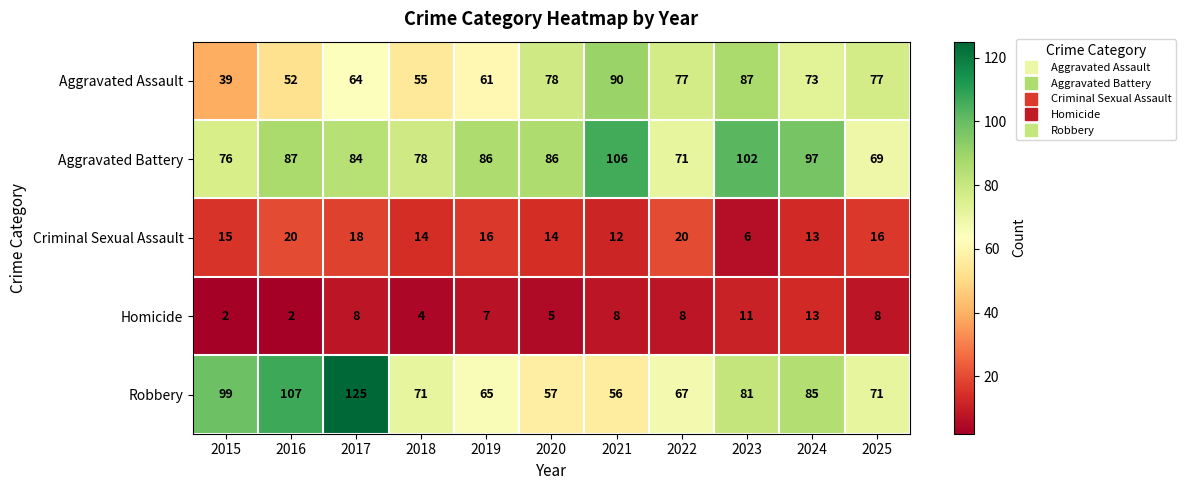

What is the average value of the Robbery series?

80